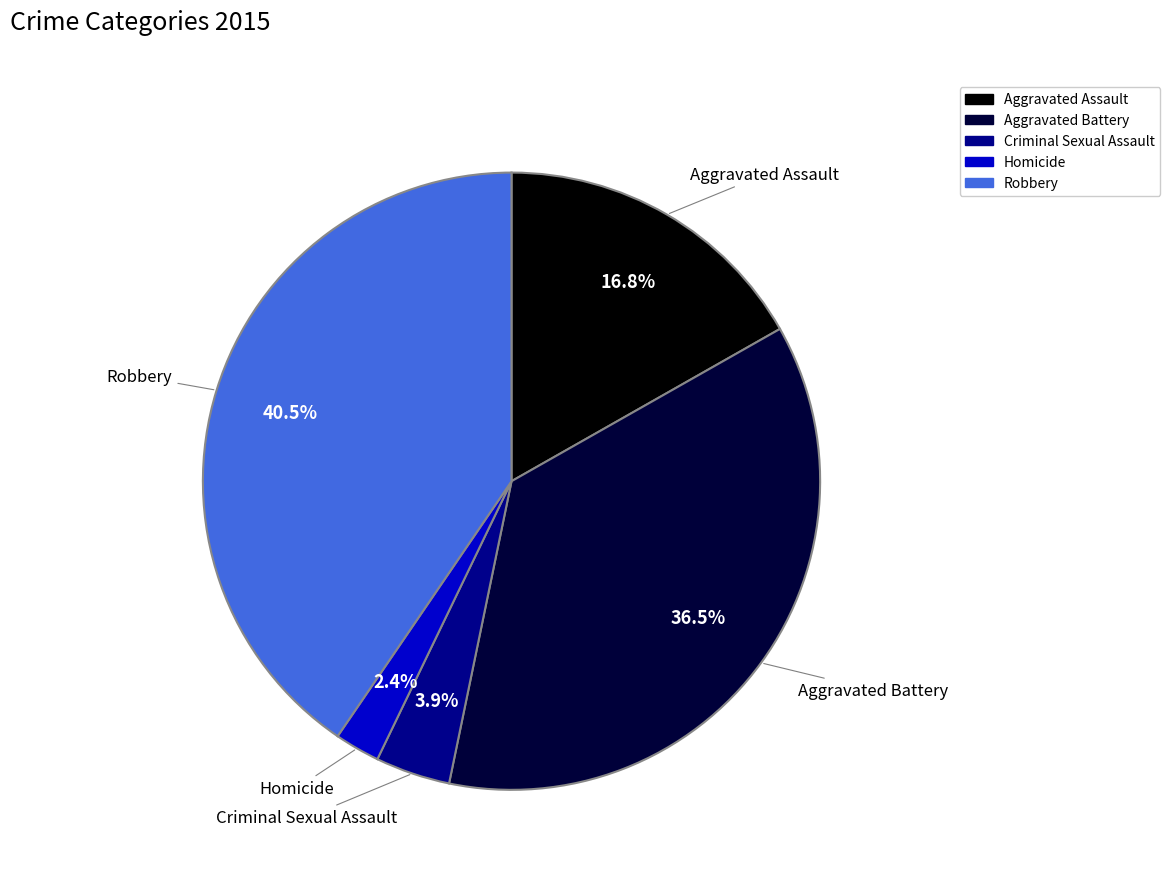

Does Aggravated Battery account for over 50% of the chart?

No